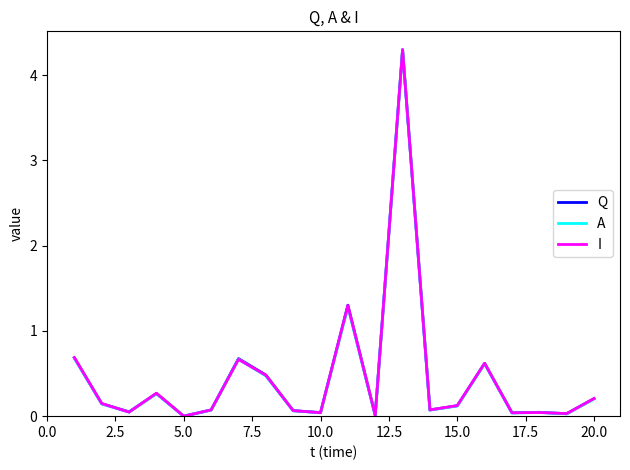

What is the maximum value shown in the chart?

4.3